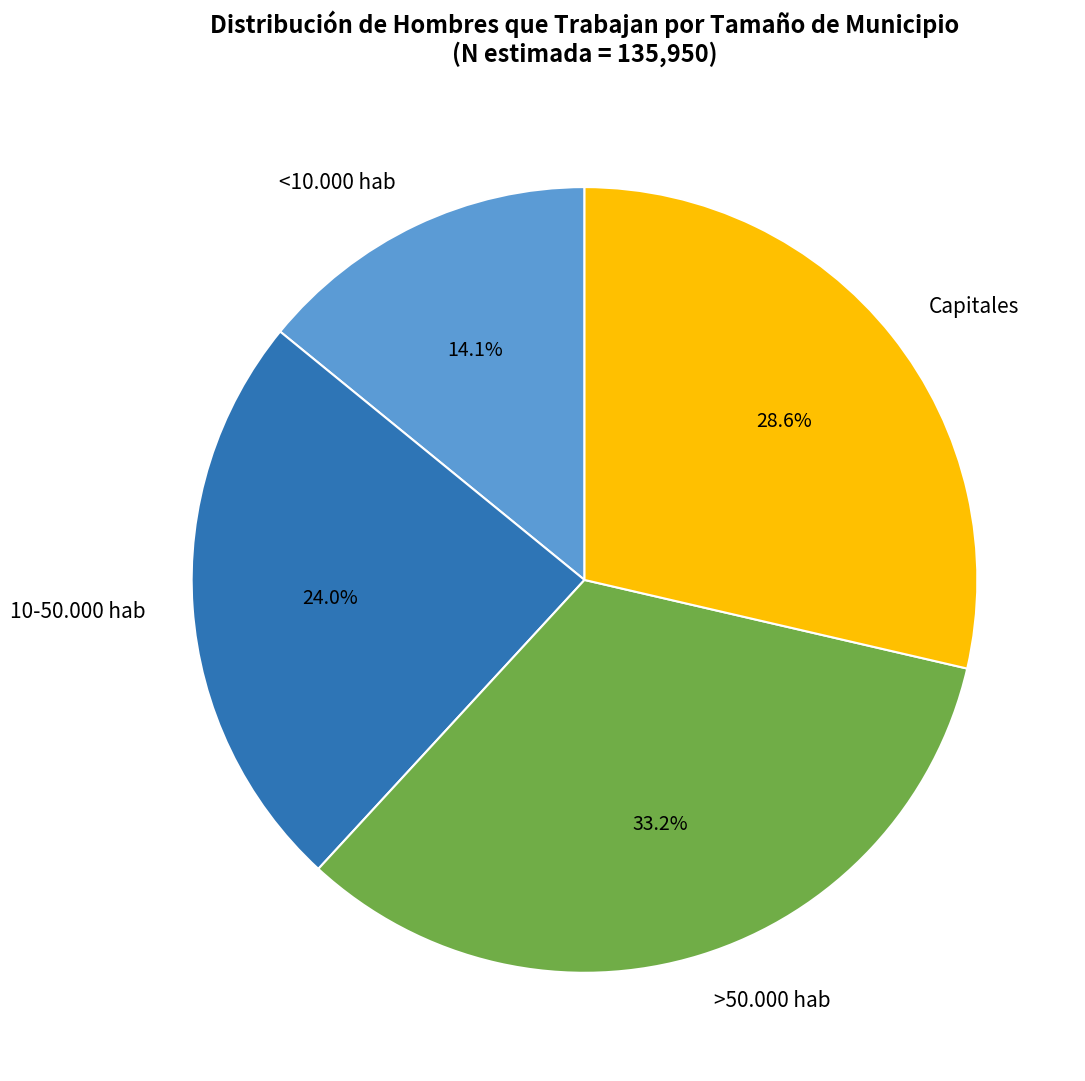

Count the number of slices in the pie.

4